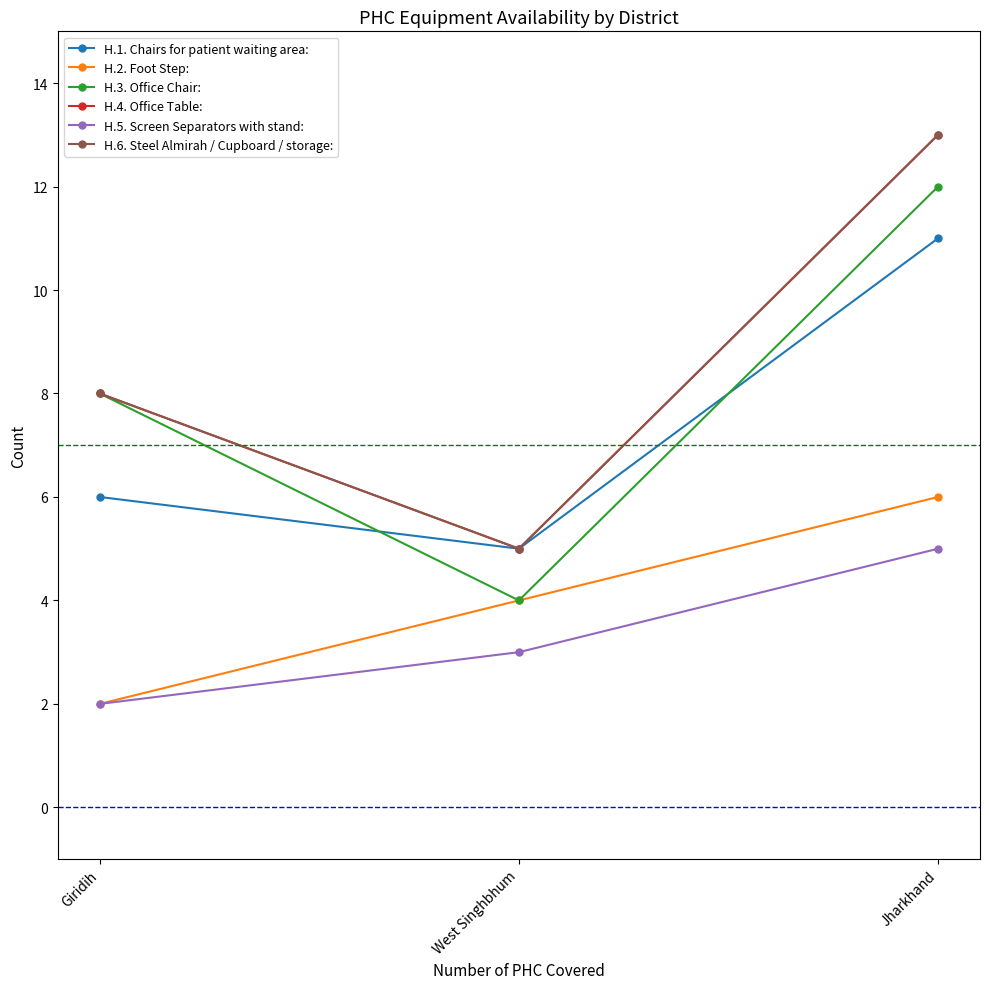

At which label does H.2. Foot Step: first exceed 4?

Jharkhand